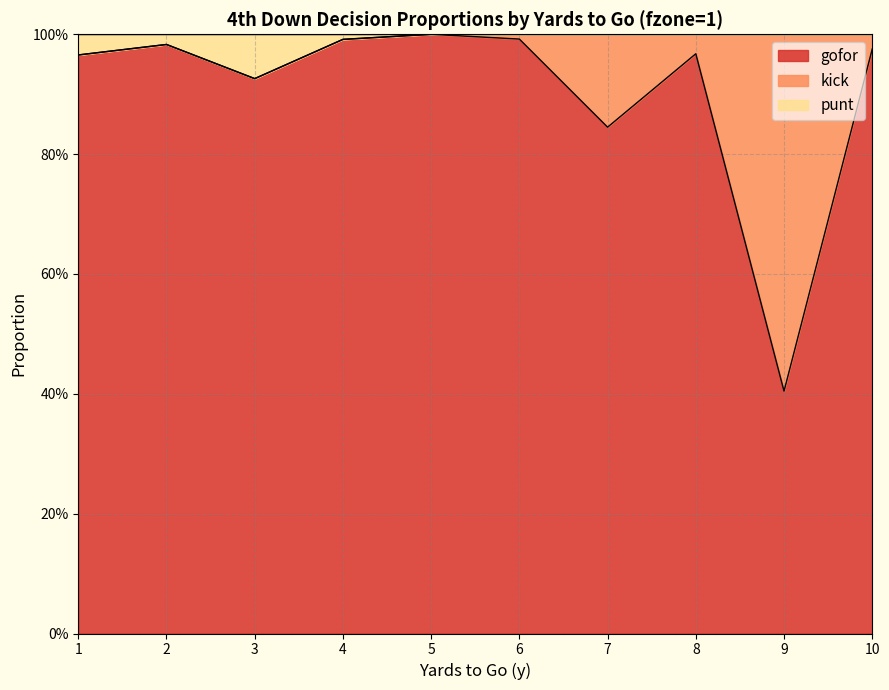

What are all the series names shown in the legend?

gofor, kick, punt